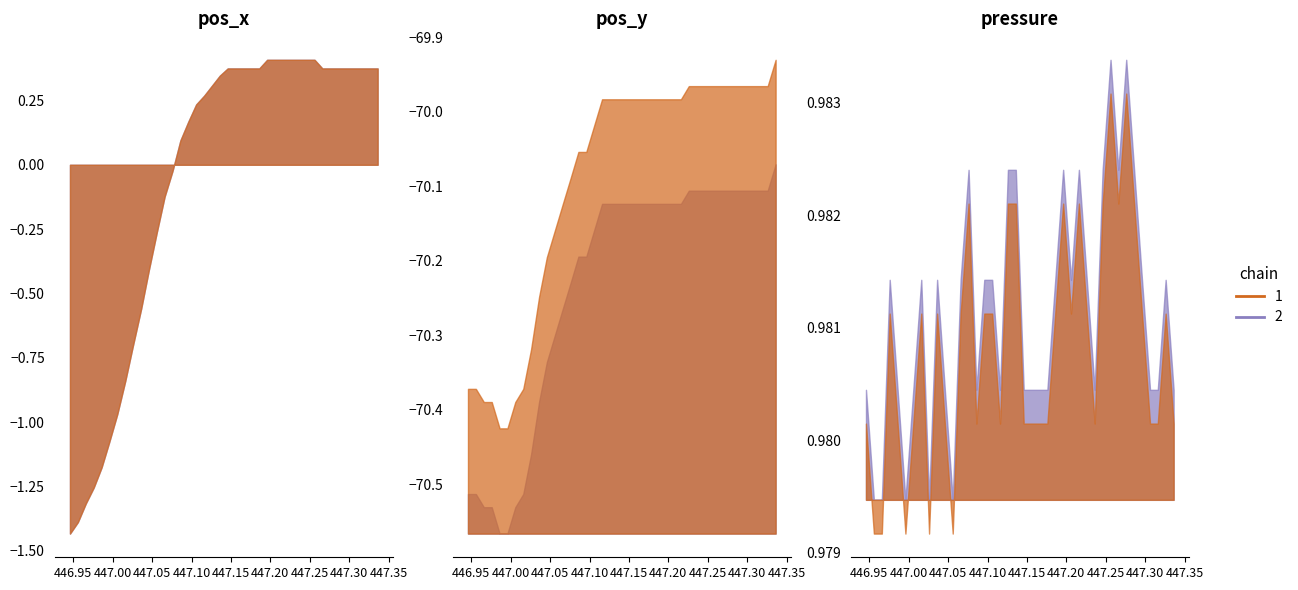

Reading left to right, what are all the values shown in this chart?

time: 446.9	447.0	447.0	447.0	447.0	447.0	447.0	447.0	447.0	447.0	447.0	447.1	447.1	447.1	447.1	447.1	447.1	447.1	447.1	447.1	447.1	447.2	447.2	447.2	447.2	447.2	447.2	447.2	447.2	447.2	447.2	447.3	447.3	447.3	447.3	447.3	447.3	447.3	447.3	447.3
pos_x: -1.4	-1.4	-1.3	-1.3	-1.2	-1.1	-1.0	-0.8	-0.7	-0.6	-0.4	-0.3	-0.1	-0.0	0.1	0.2	0.2	0.3	0.3	0.3	0.4	0.4	0.4	0.4	0.4	0.4	0.4	0.4	0.4	0.4	0.4	0.4	0.4	0.4	0.4	0.4	0.4	0.4	0.4	0.4
pos_y: -70.5	-70.5	-70.5	-70.5	-70.6	-70.6	-70.5	-70.5	-70.5	-70.4	-70.3	-70.3	-70.3	-70.2	-70.2	-70.2	-70.2	-70.1	-70.1	-70.1	-70.1	-70.1	-70.1	-70.1	-70.1	-70.1	-70.1	-70.1	-70.1	-70.1	-70.1	-70.1	-70.1	-70.1	-70.1	-70.1	-70.1	-70.1	-70.1	-70.1
pressure: 1.0	1.0	1.0	1.0	1.0	1.0	1.0	1.0	1.0	1.0	1.0	1.0	1.0	1.0	1.0	1.0	1.0	1.0	1.0	1.0	1.0	1.0	1.0	1.0	1.0	1.0	1.0	1.0	1.0	1.0	1.0	1.0	1.0	1.0	1.0	1.0	1.0	1.0	1.0	1.0